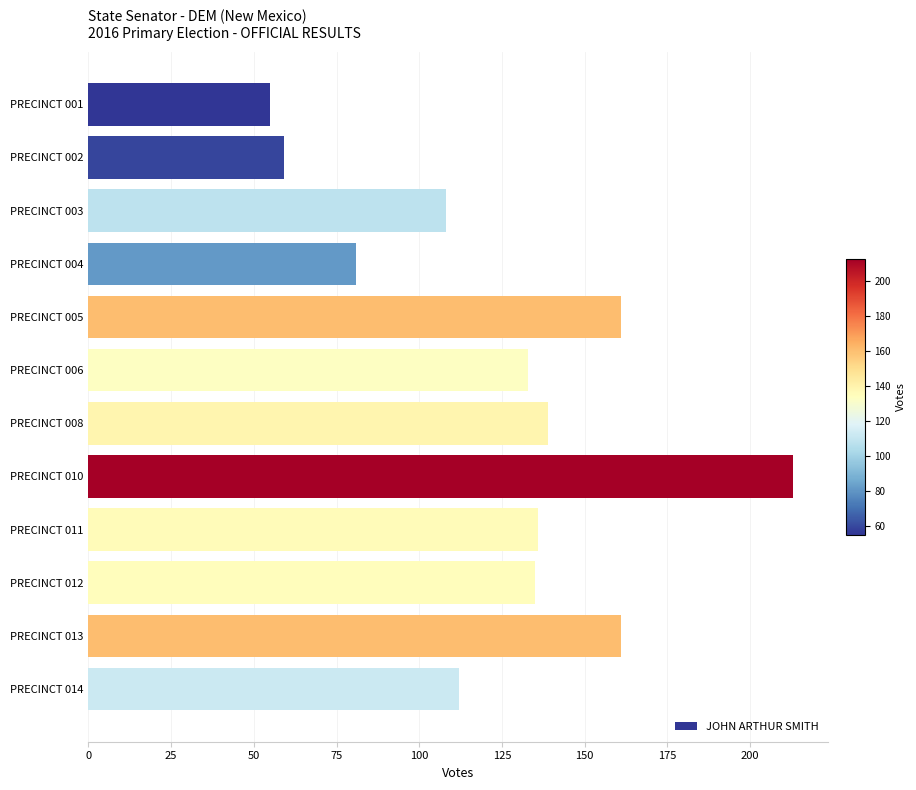

The chart shows a value of 136 at PRECINCT 011. True or false?

True